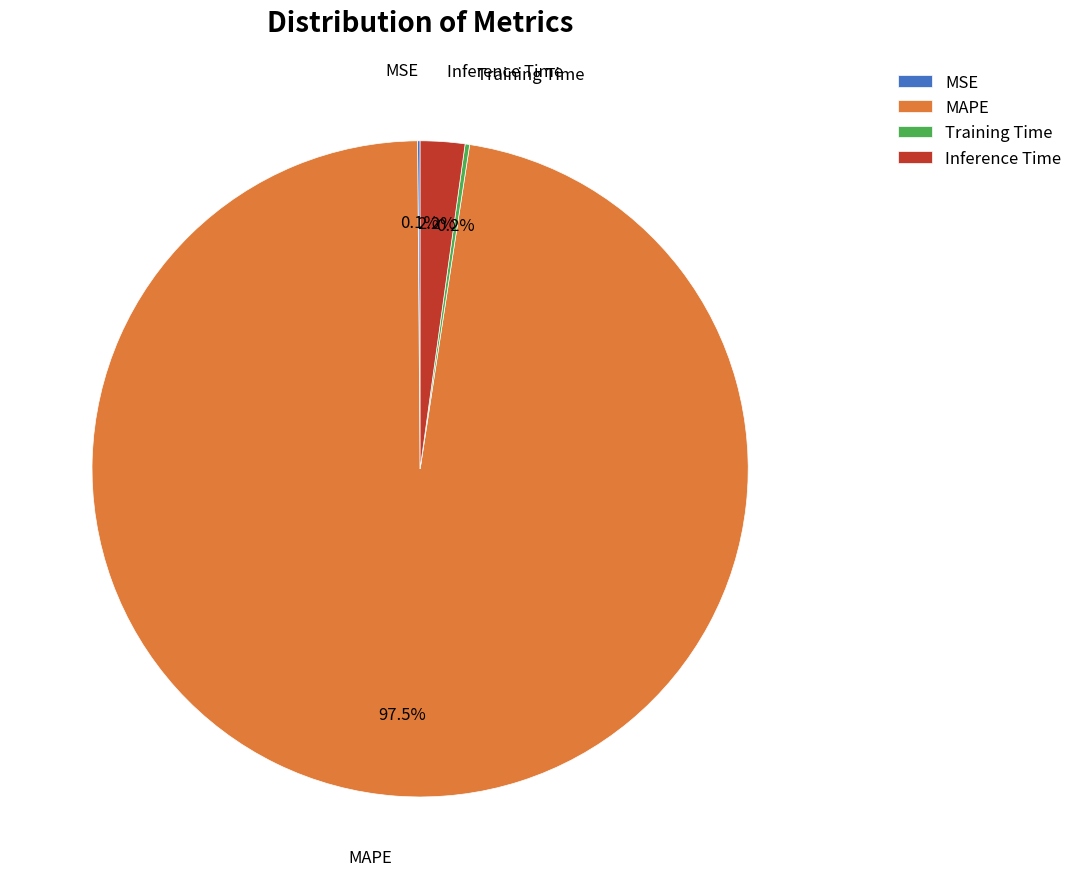

How much of the chart is everything except Inference Time?

97.8%